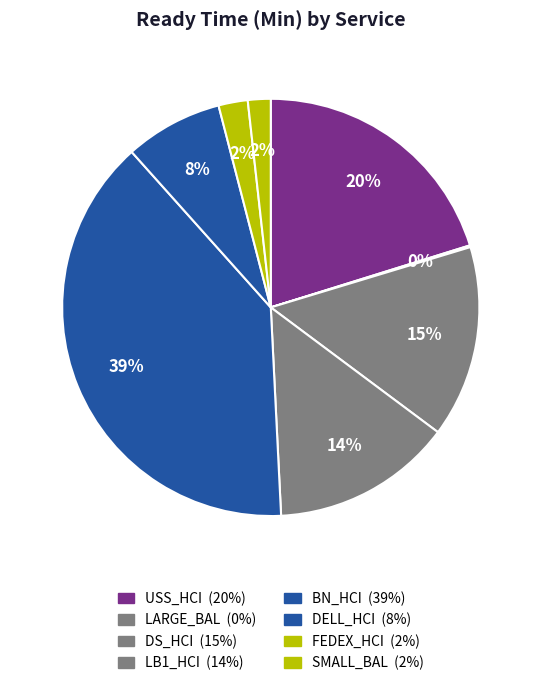

How many slices are in this pie chart?

8